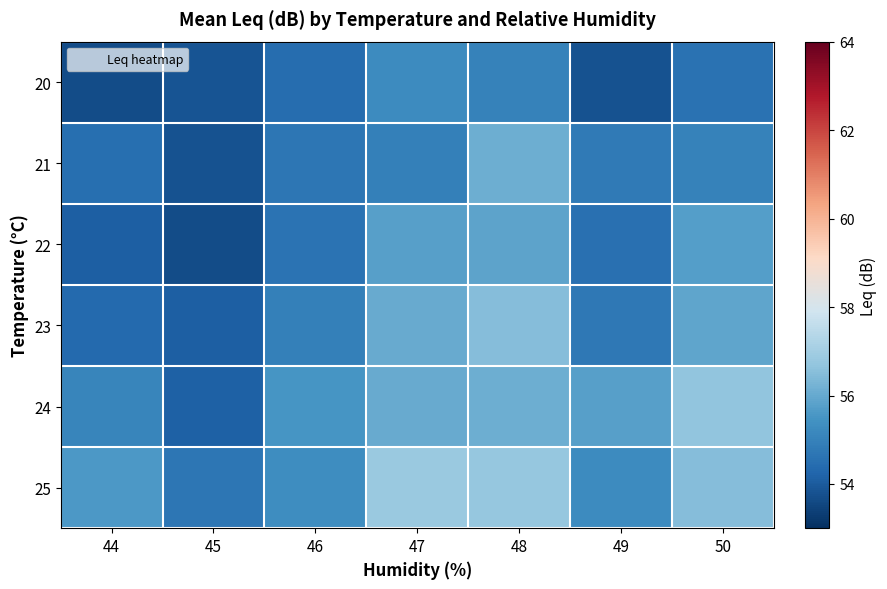

Rank the series by their maximum value, from highest to lowest.

25, 24, 23, 21, 22, 20